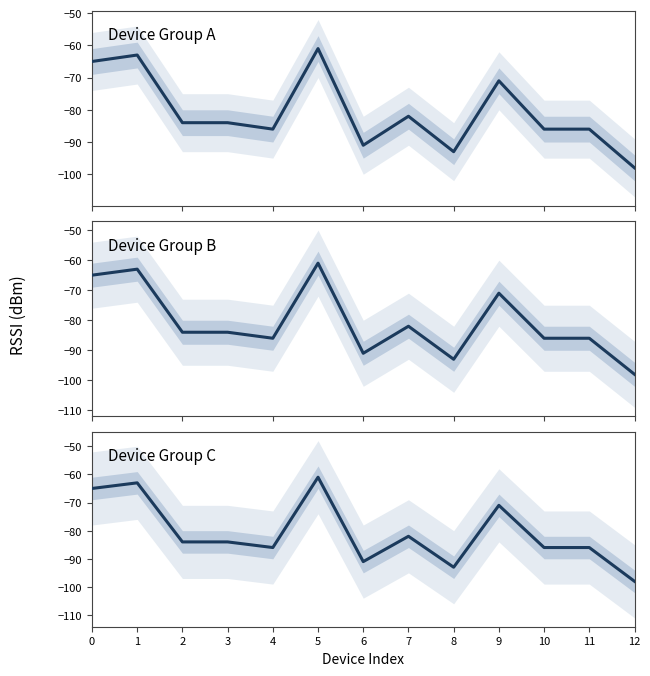

Reading left to right, transcribe all the data shown in this chart.

0=-65	1=-63	2=-84	3=-84	4=-86	5=-61	6=-91	7=-82	8=-93	9=-71	10=-86	11=-86	12=-98